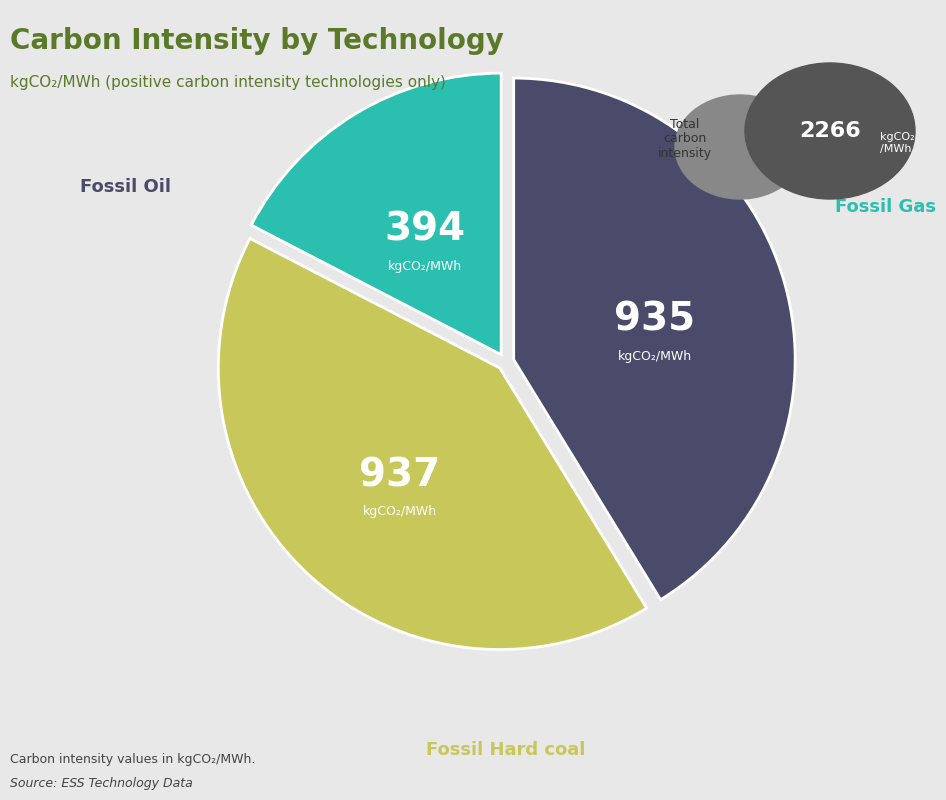

How many segments does this pie chart have?

3